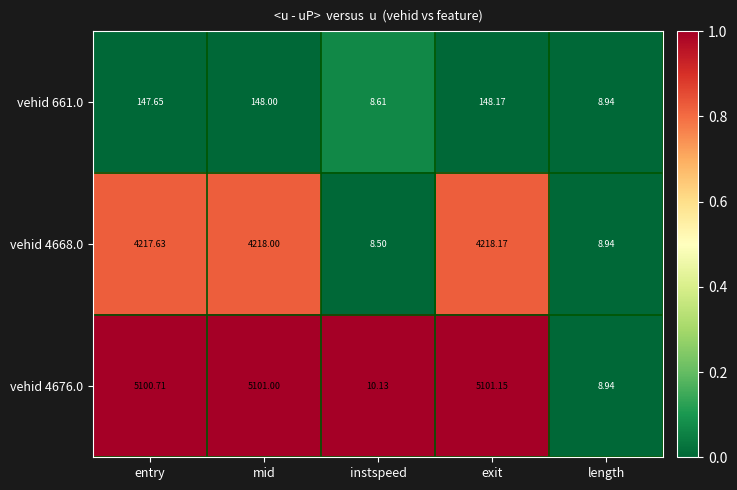

What is the difference between the highest and lowest values at mid?

4953.0